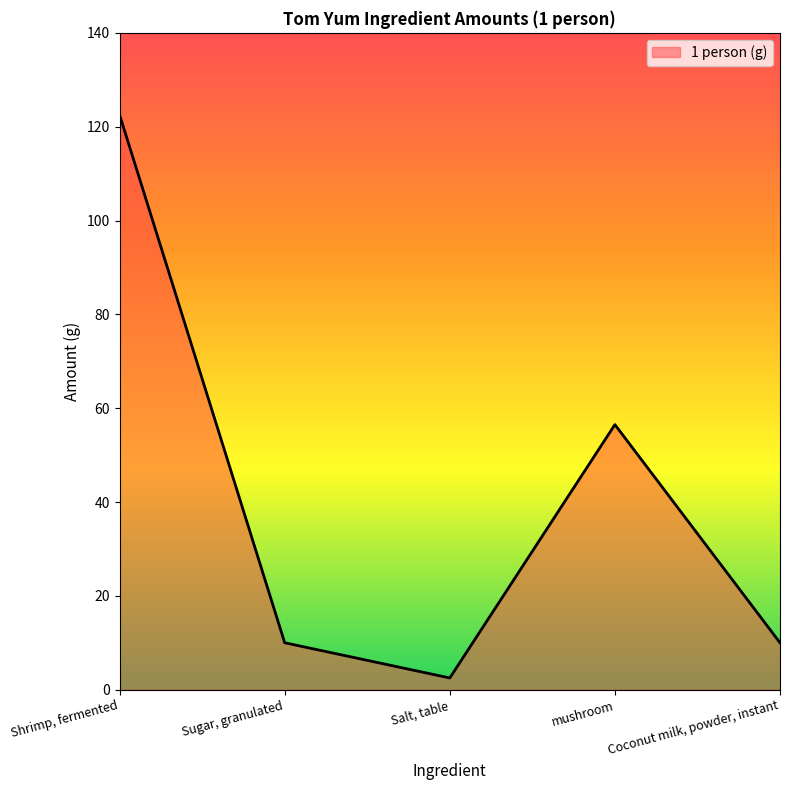

Reading left to right, what are all the values shown in this chart?

122.5	10.0	2.5	56.5	10.0